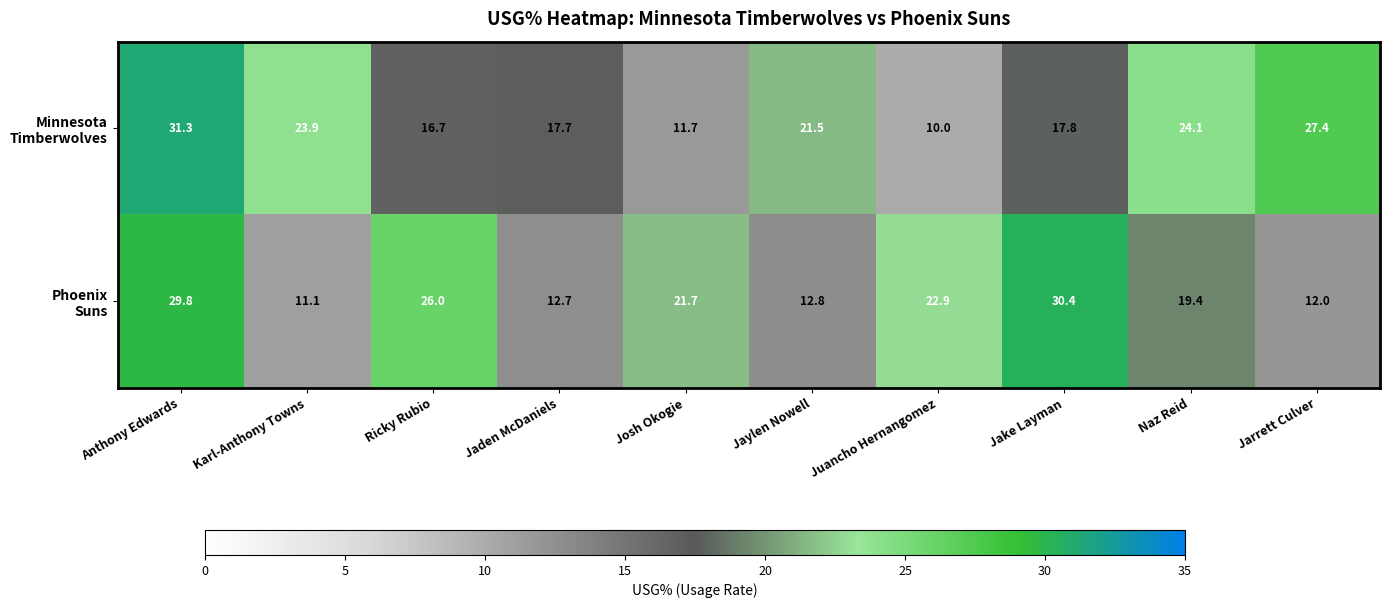

At which category does the chart reach its minimum across all series?

Juancho Hernangomez